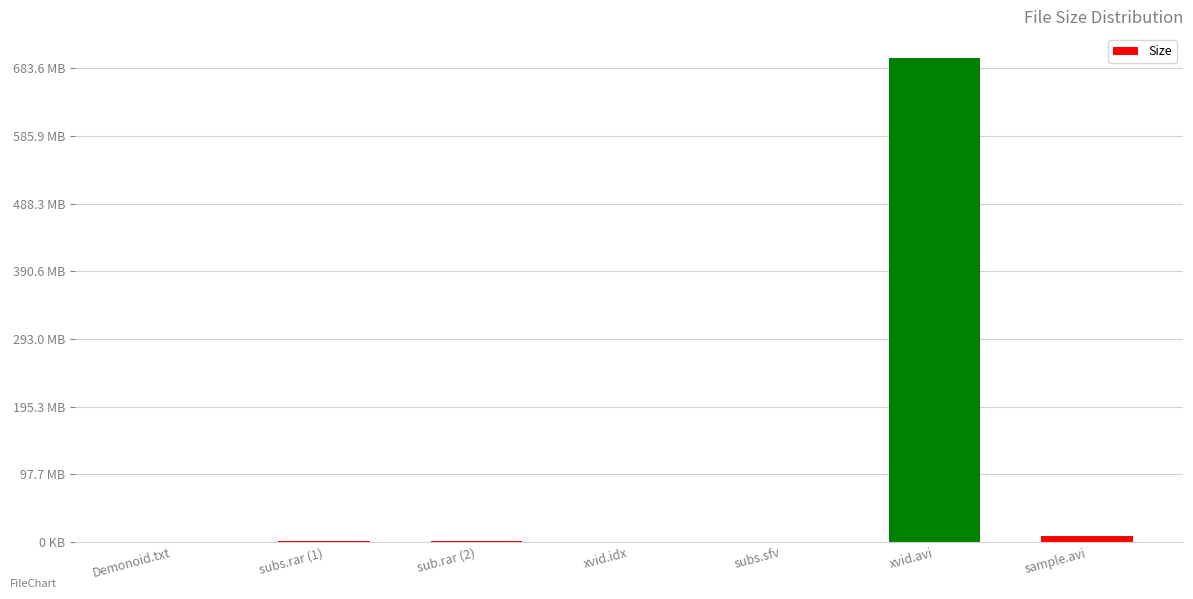

Which has a higher value, sample.avi or Demonoid.txt?

sample.avi